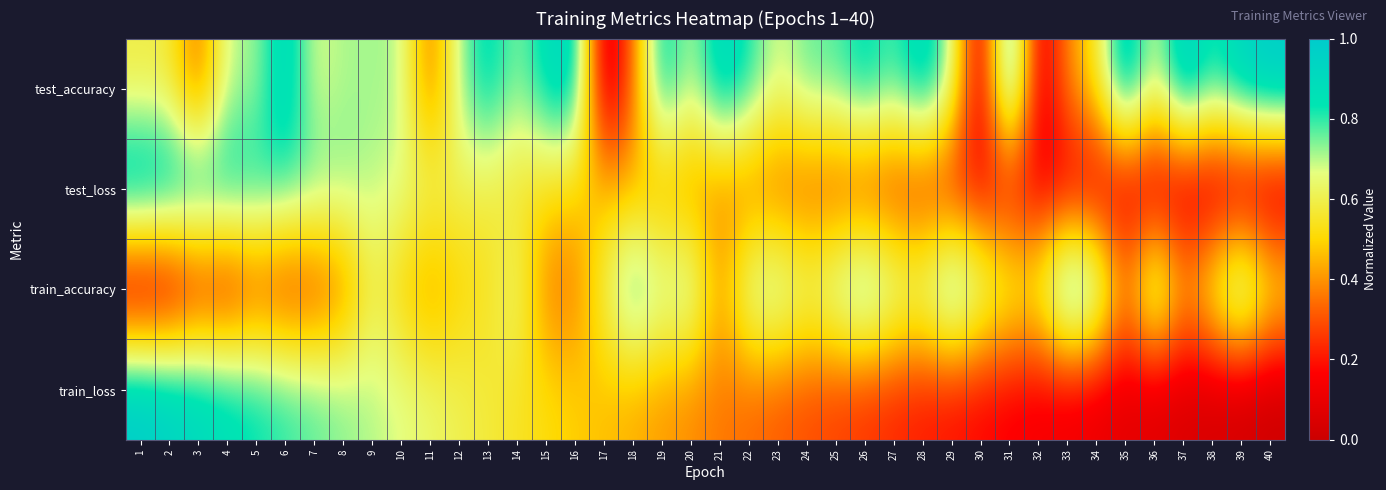

What is the total value across all series at 35?

1.5